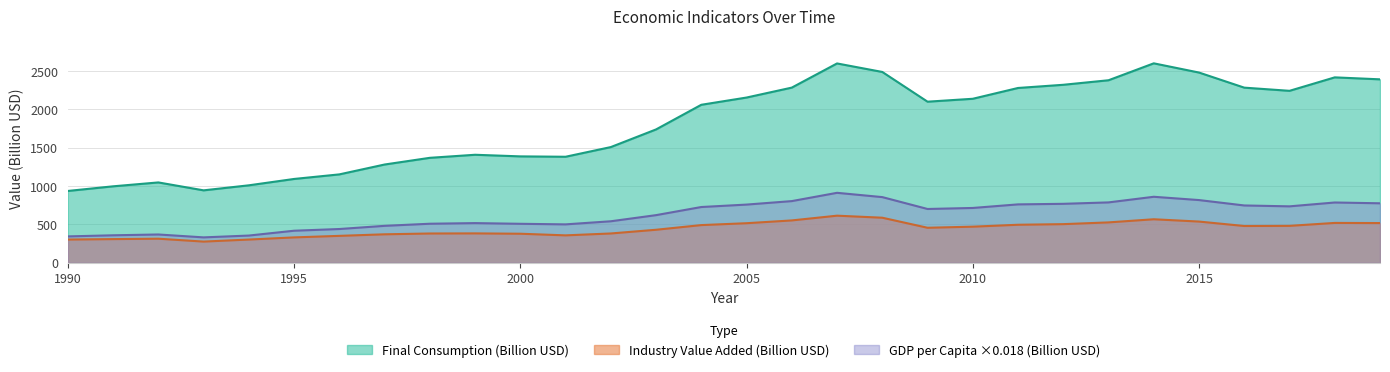

What is the difference between the maximum and minimum values in the GDP per Capita (USD) series?

580.8